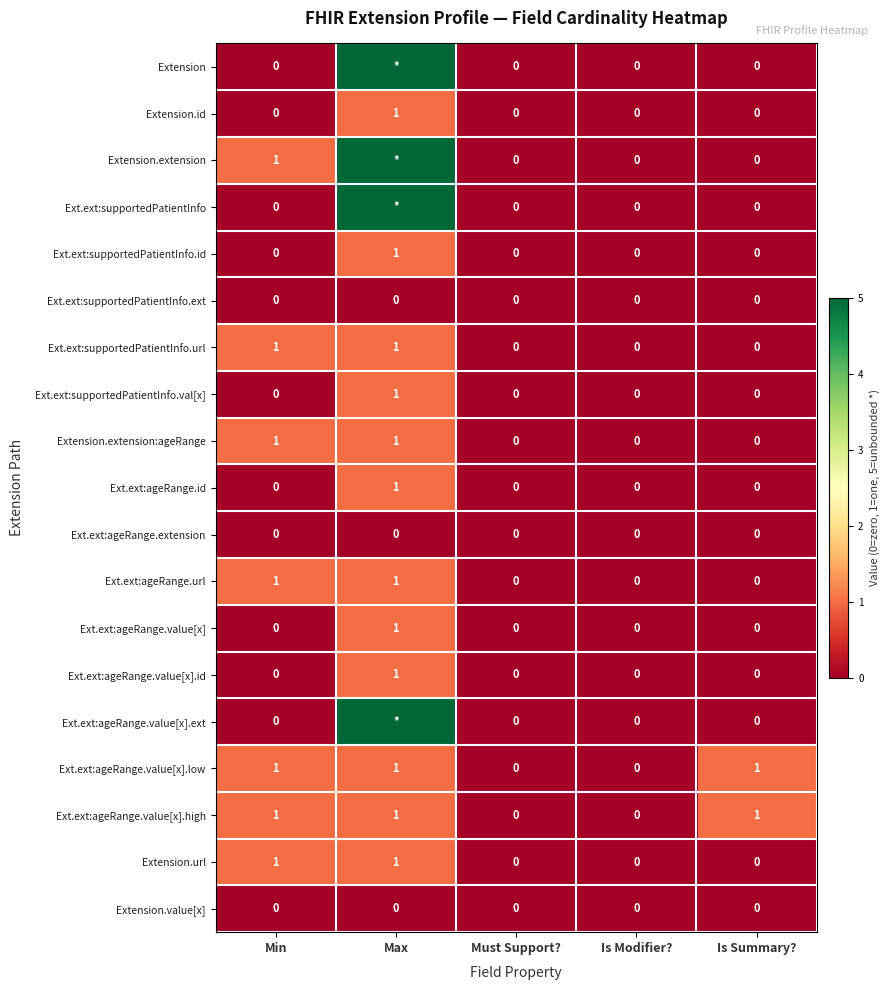

Is the value of Ext.ext:supportedPatientInfo.val[x] at Max greater than the value of Extension.id at Must Support??

Yes